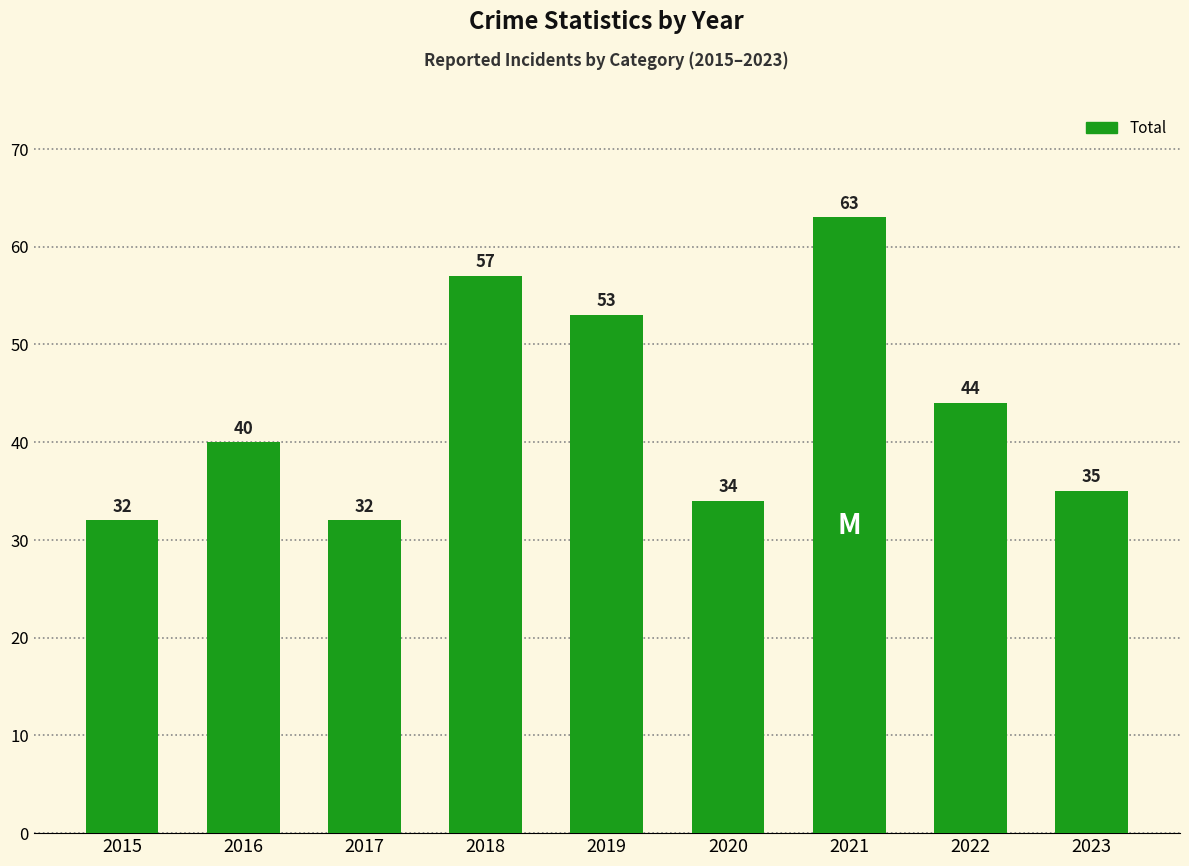

Which label corresponds to the largest value in the chart?

2021